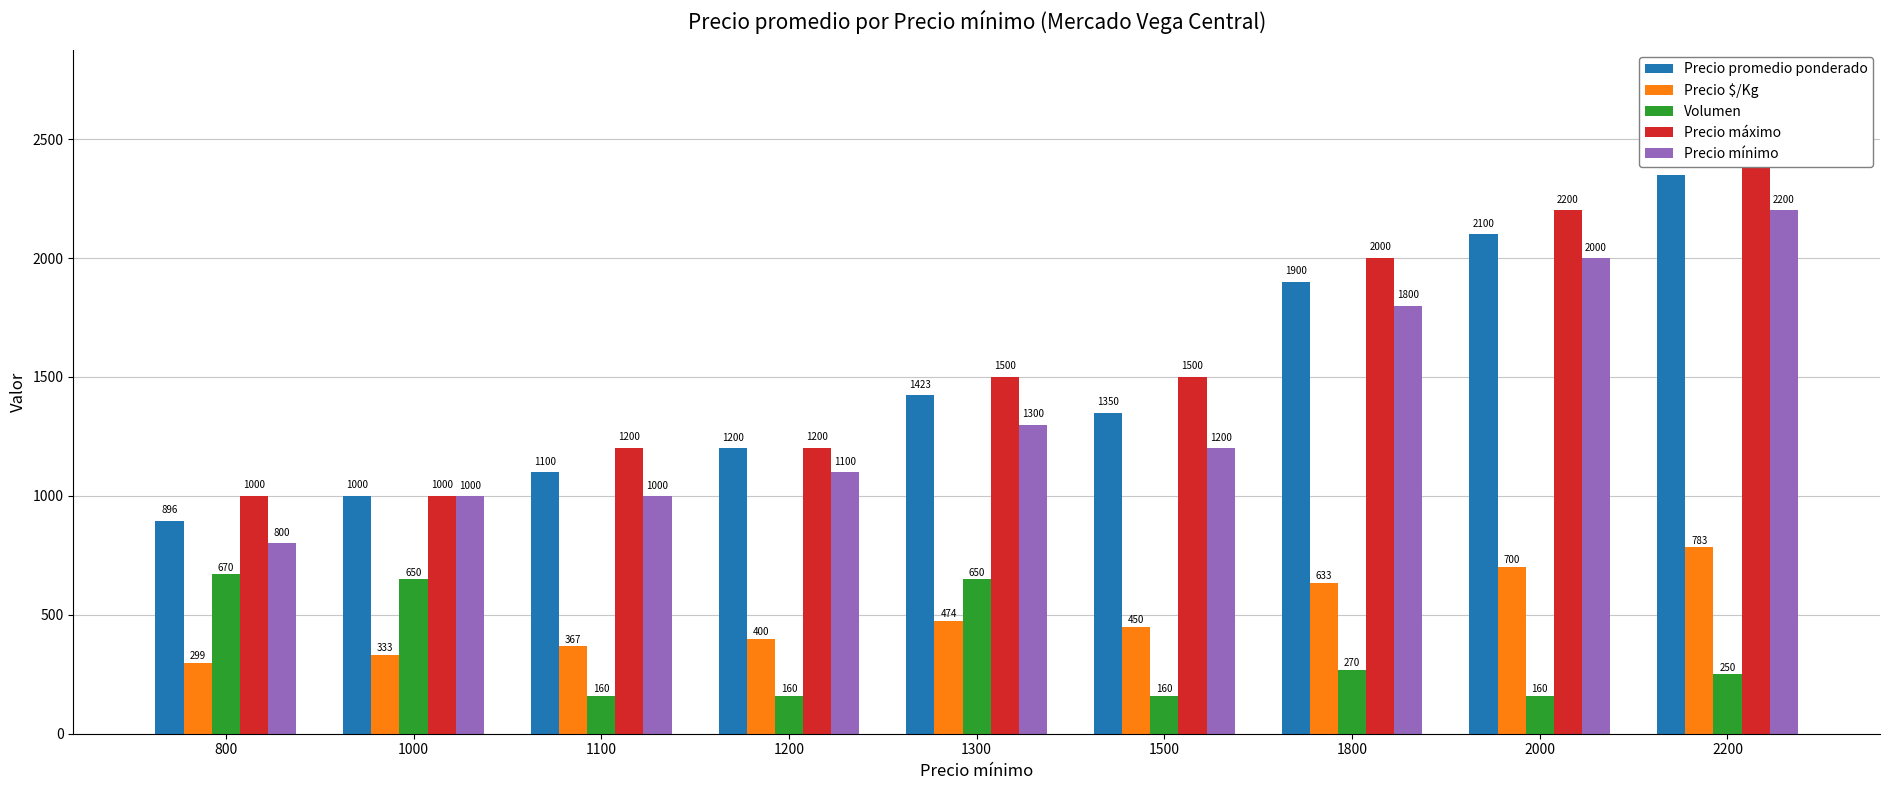

Where does the Precio mínimo series first go above 1200?

1300